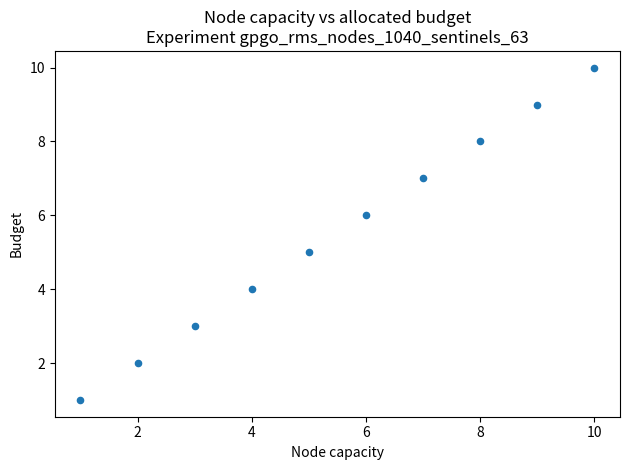

What is the average Y value?

6